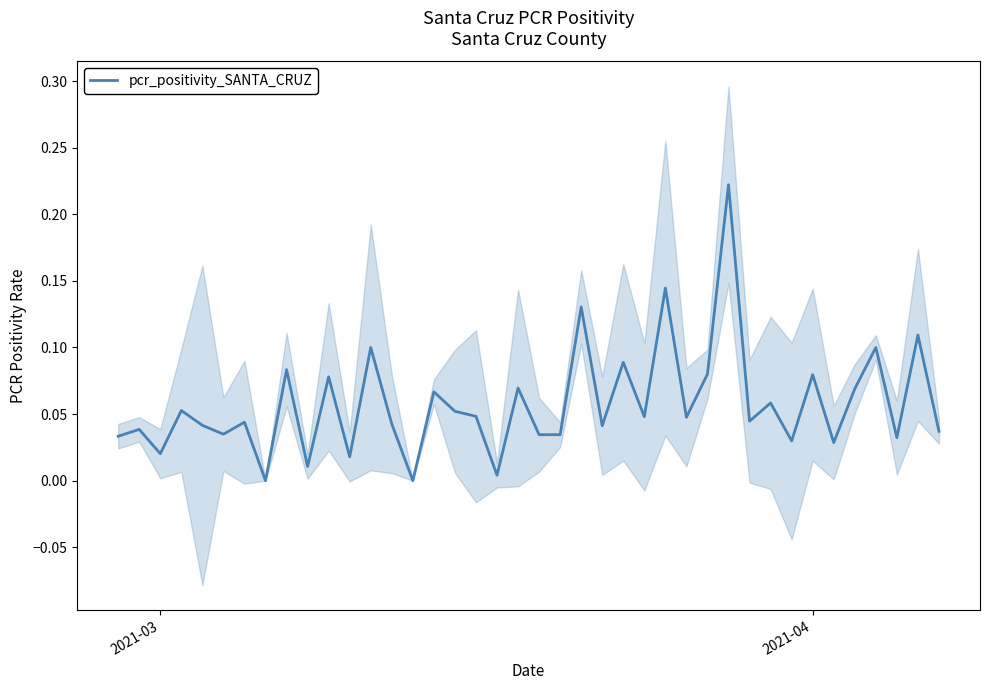

How many categories are shown in the chart?

40